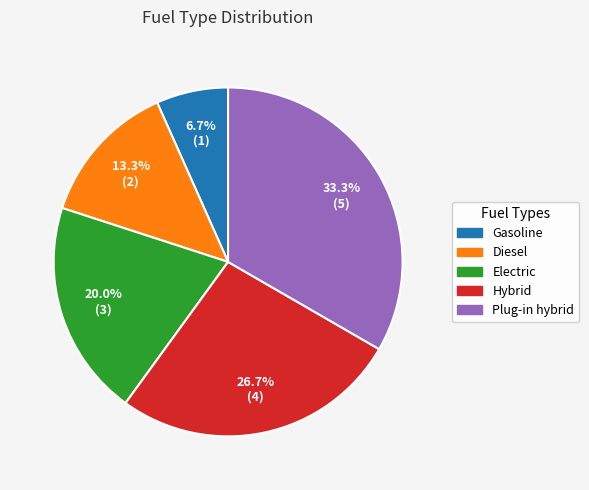

To the nearest percent, what is the difference between the Electric and Gasoline slice percentages?

13%